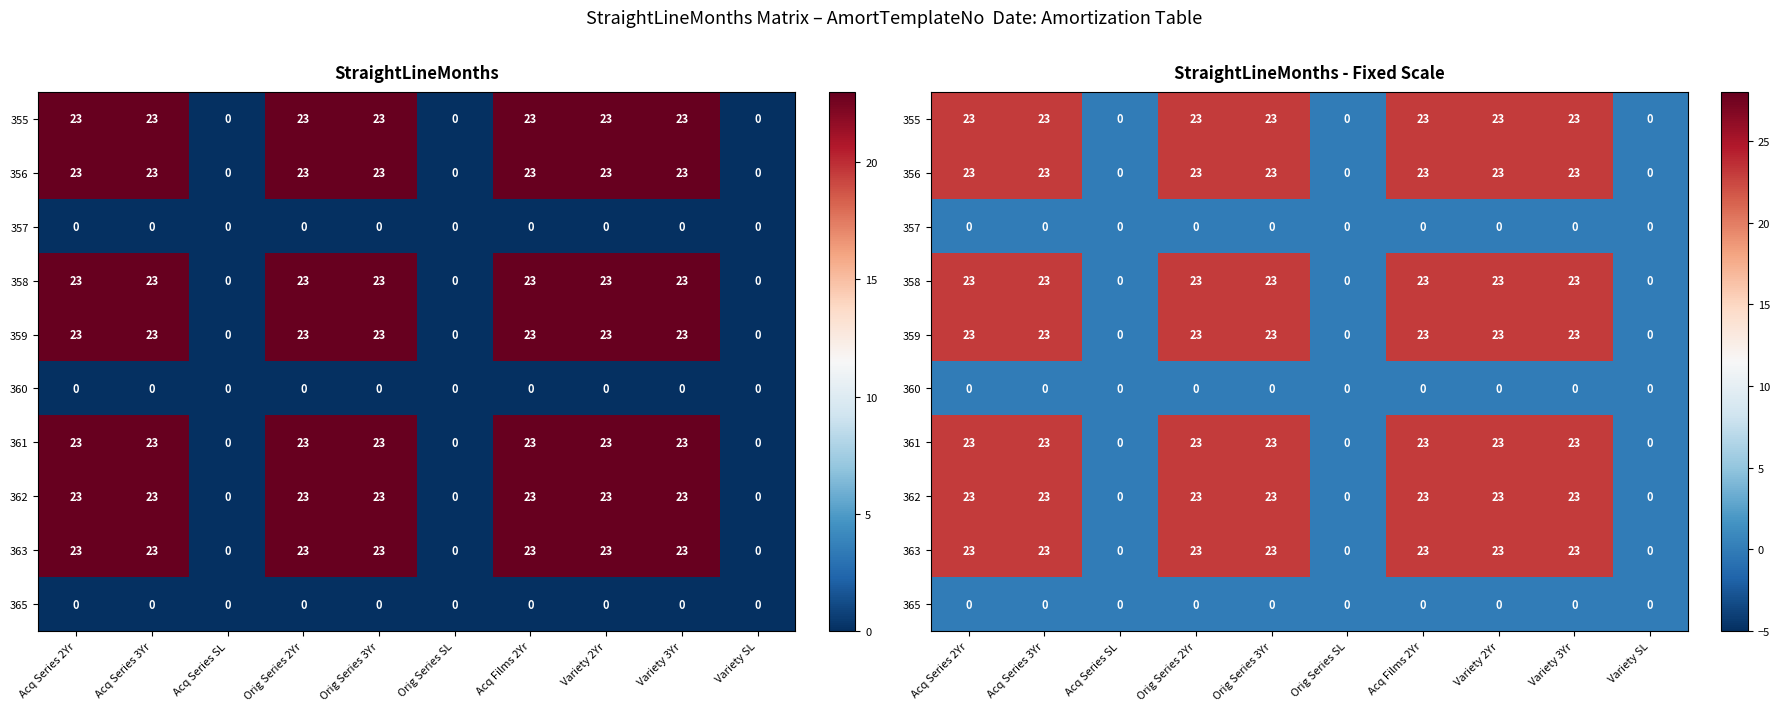

Rank the categories by 356 value from lowest to highest.

Acq Series SL, Orig Series SL, Variety SL, Acq Series 2Yr, Acq Series 3Yr, Orig Series 2Yr, Orig Series 3Yr, Acq Films 2Yr, Variety 2Yr, Variety 3Yr